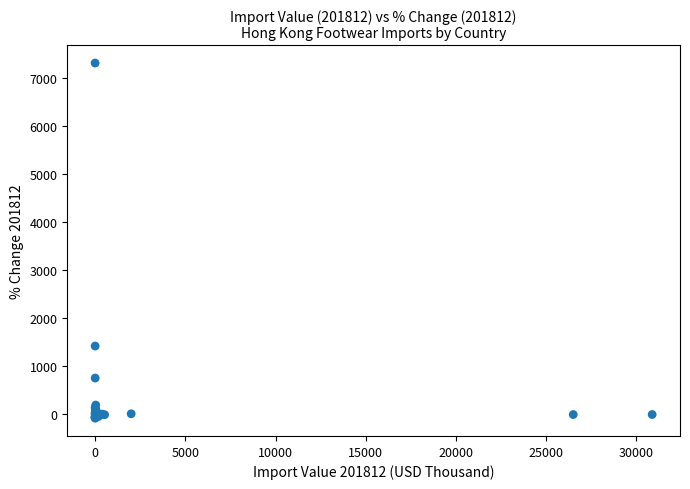

What Y value in the scatter plot is closest to 3615?

1423.0